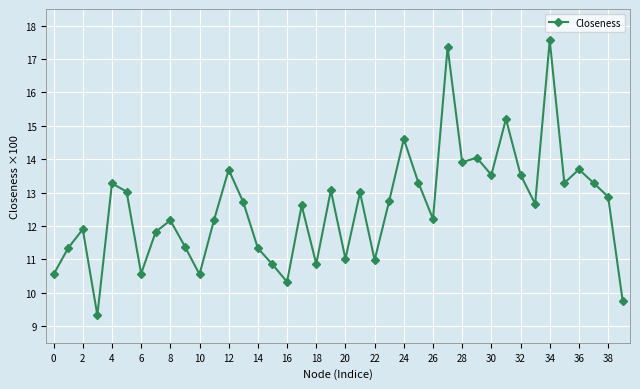

What is the difference between the maximum and minimum values?

8.2